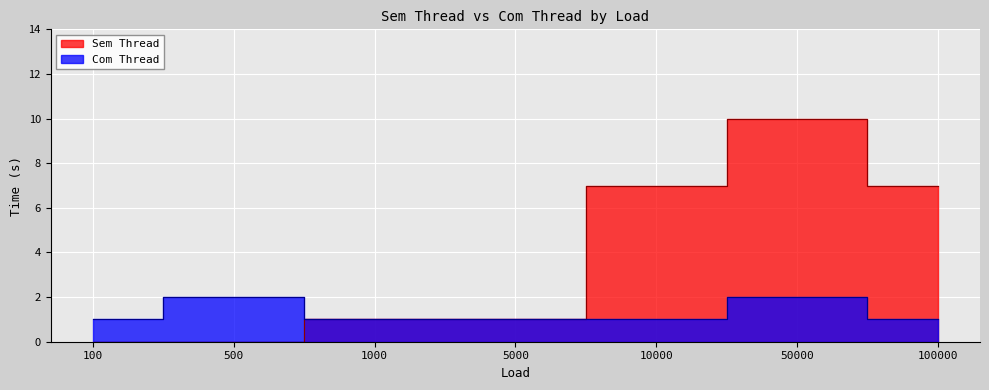

Where is Sem Thread nearest to the value 5?

10000